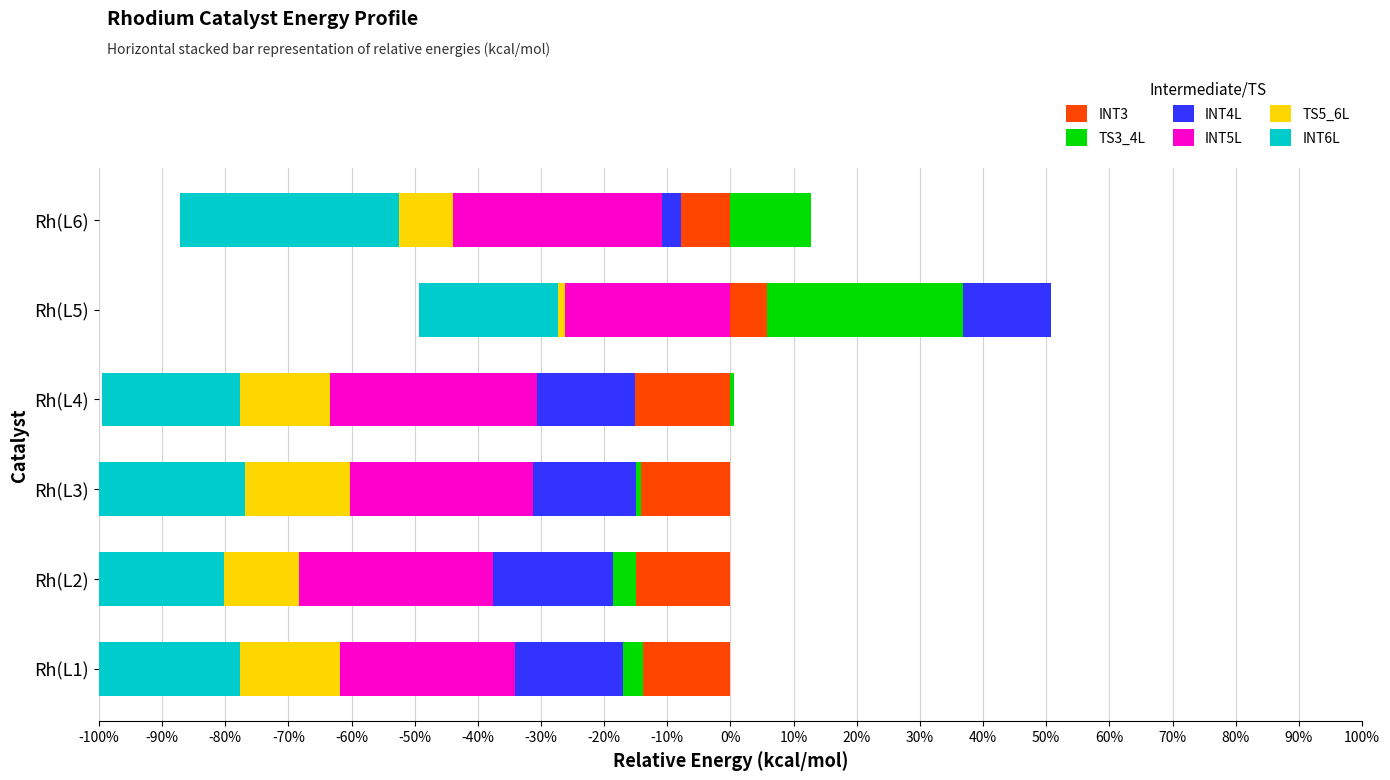

What is the highest value of the TS3_4L series?

31.1